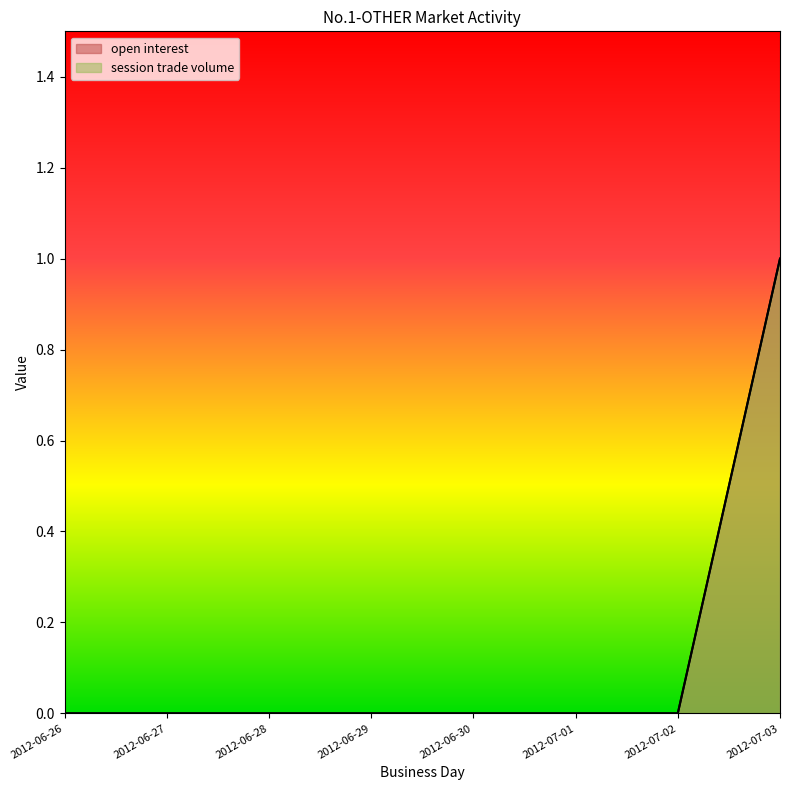

At which category does the chart reach its peak across all series?

2012-07-03